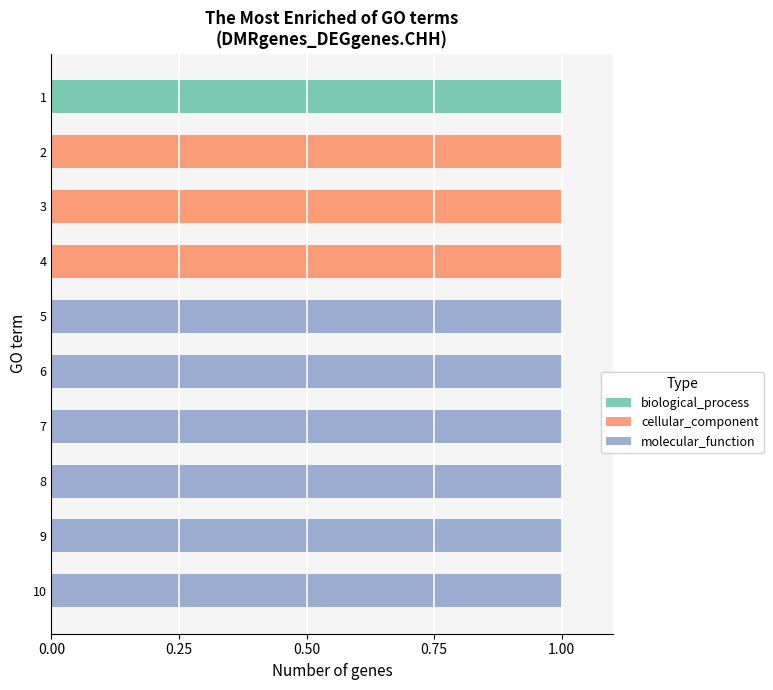

Which series has the largest range (max minus min)?

biological_process